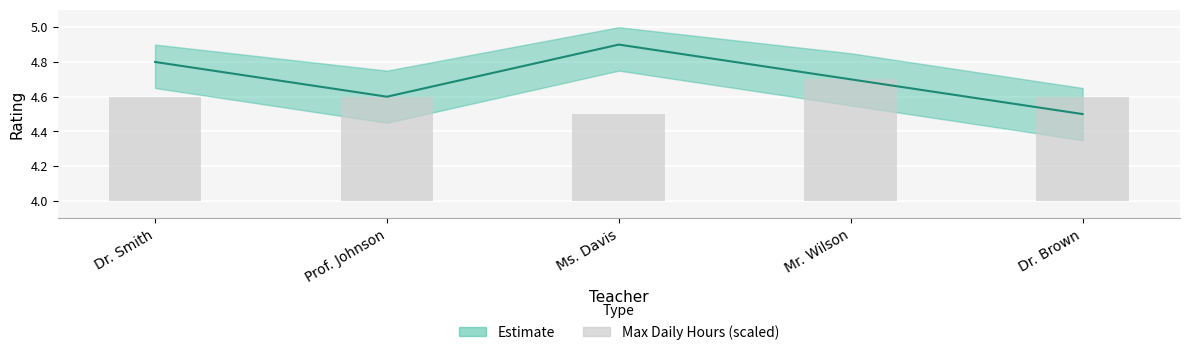

Where is the data nearest to the value 0?

Ms. Davis